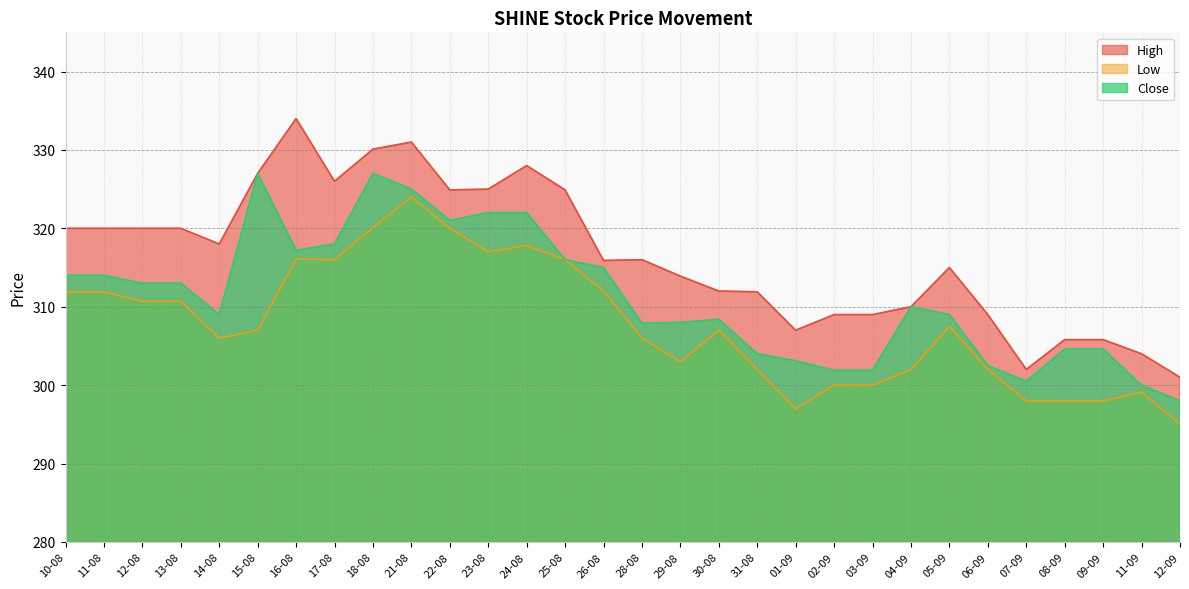

What is the highest value of the Close series?

327.0